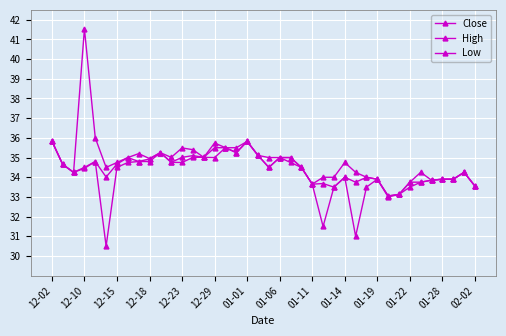

How many series are shown in this chart?

3